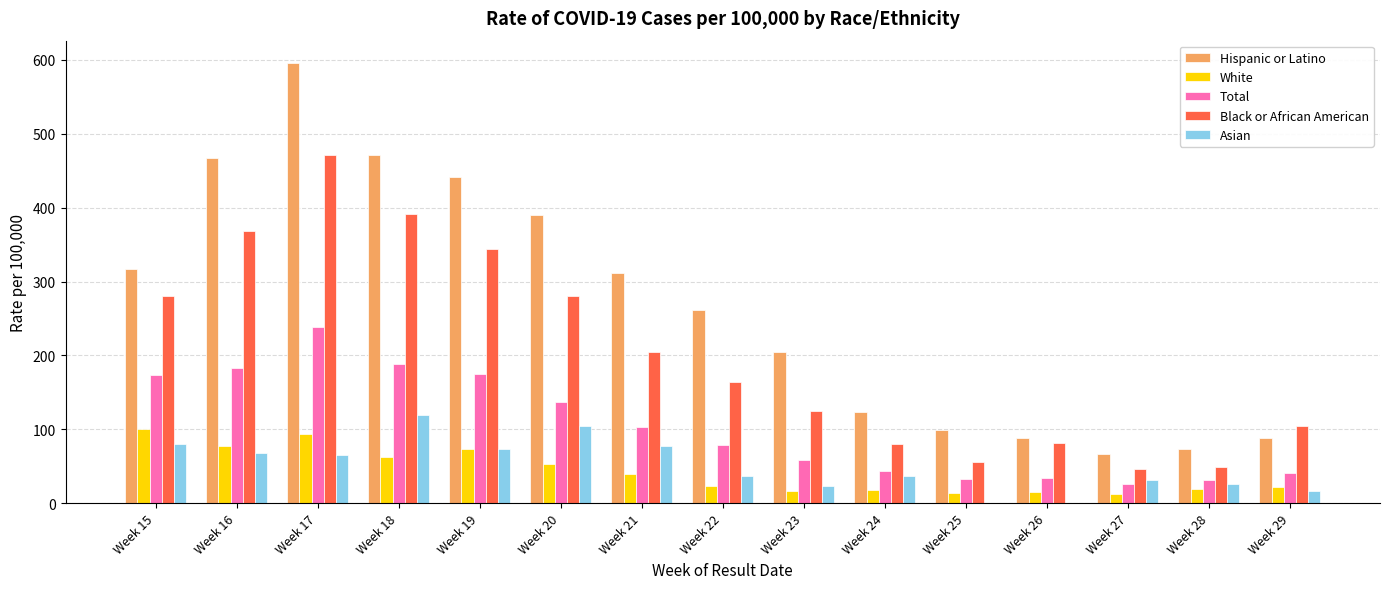

The value of Total at Week 20 is 184. True or false?

False